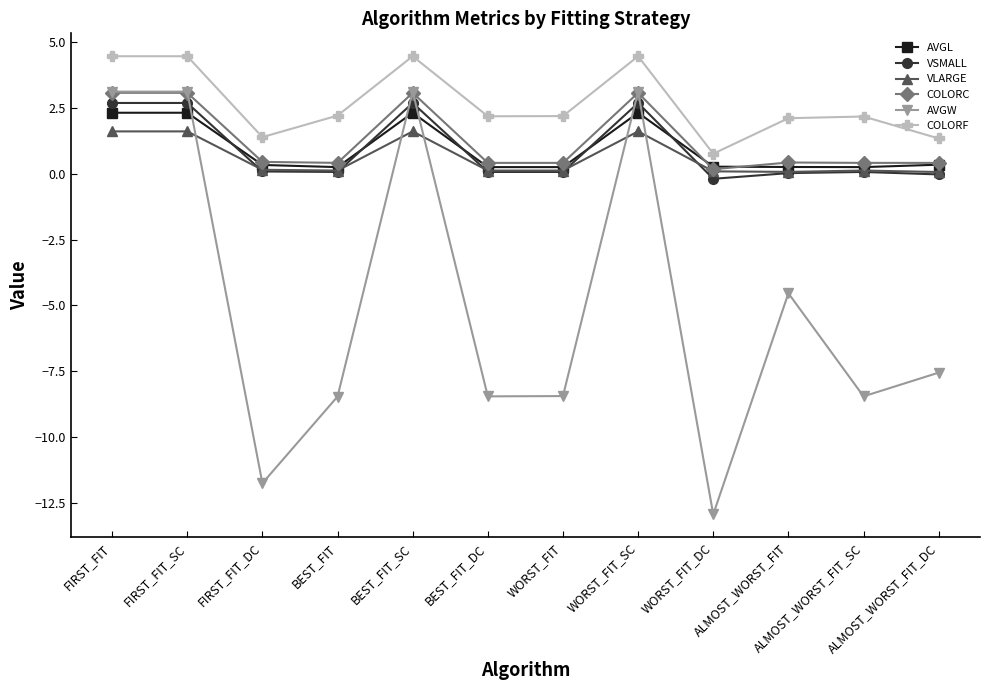

Between FIRST_FIT and BEST_FIT, which series saw the biggest shift?

AVGW